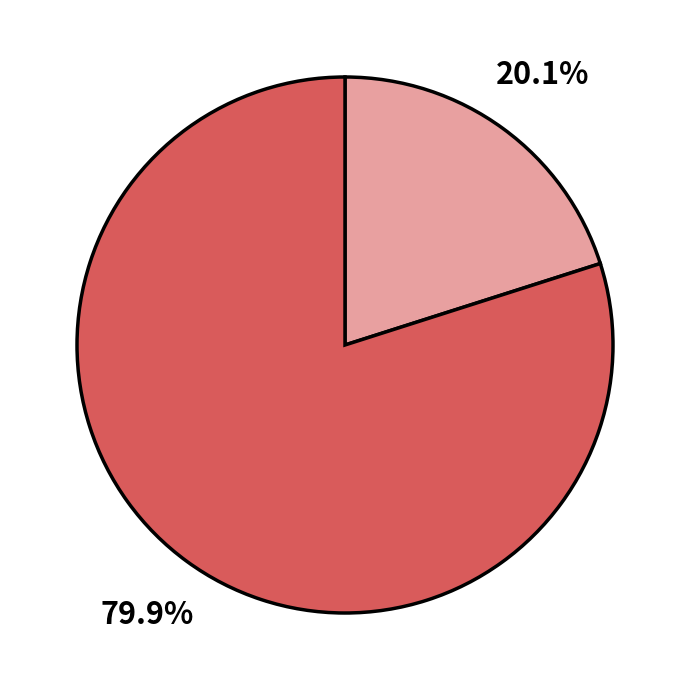

Does any single category account for the majority?

Yes